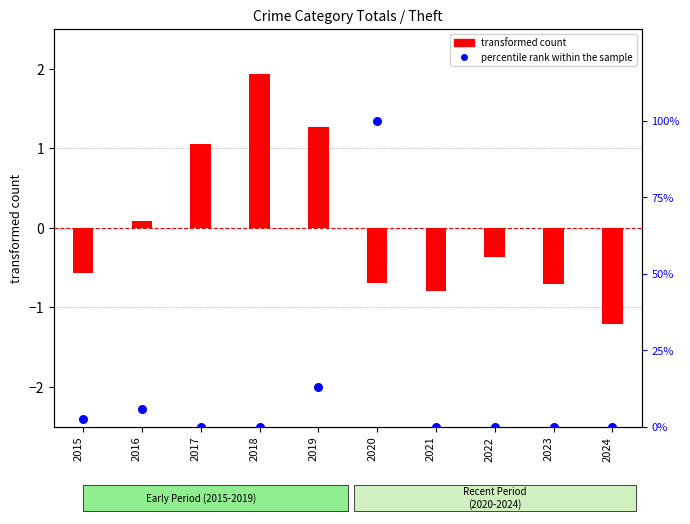

What is the total value across all series at 2021?

-0.8